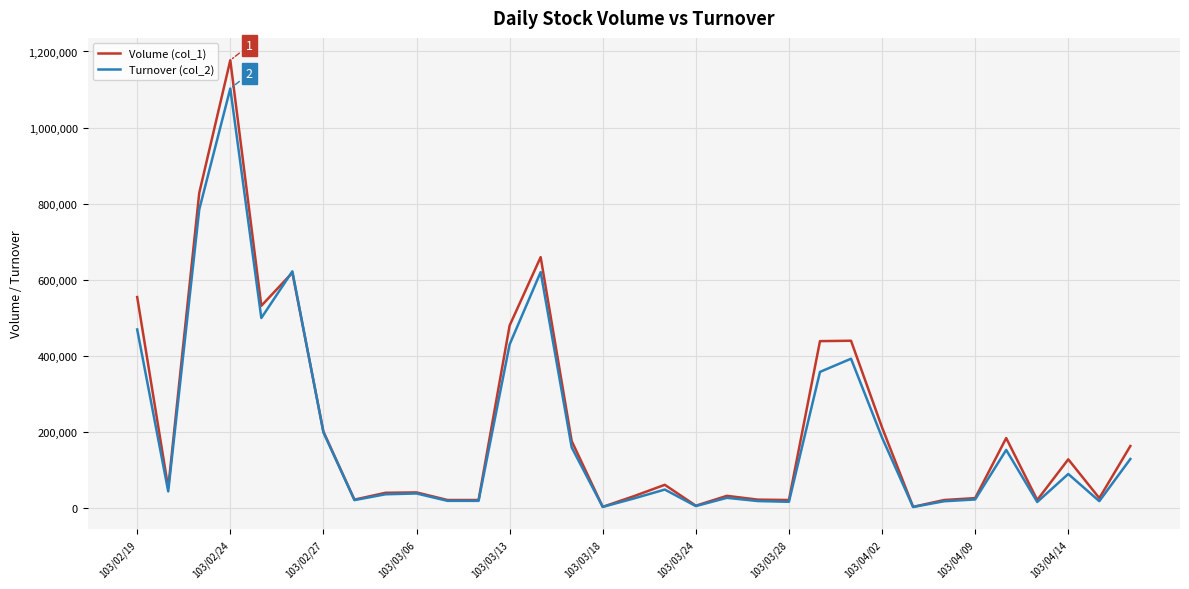

Rank the series by their maximum value, from highest to lowest.

Volume (col_1), Turnover (col_2)